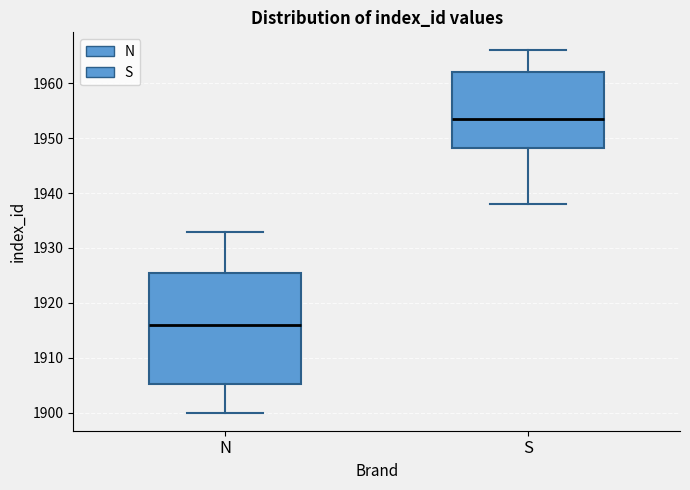

Which box has the highest median line?

S